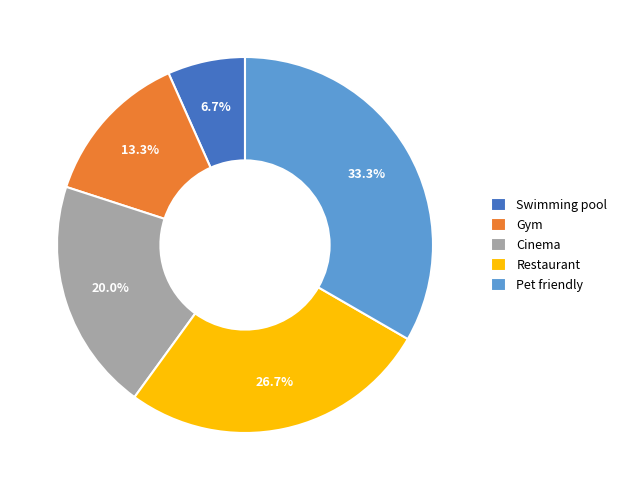

How many segments does this pie chart have?

5